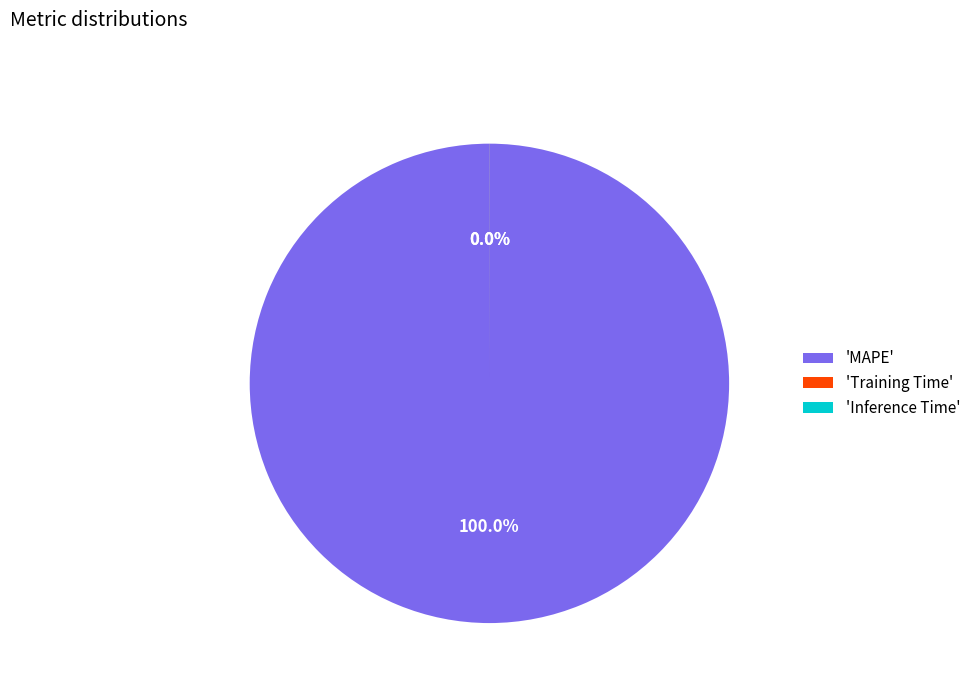

Which category has the biggest portion of the pie?

'MAPE'